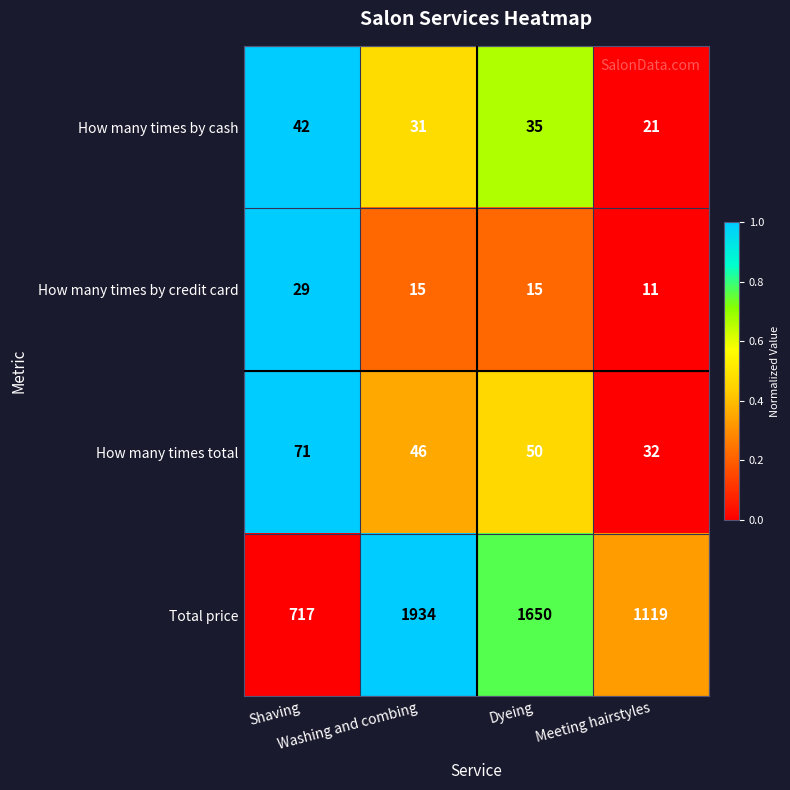

At Meeting hairstyles, list the series in order from smallest to largest.

How many times by credit card, How many times by cash, How many times total, Total price